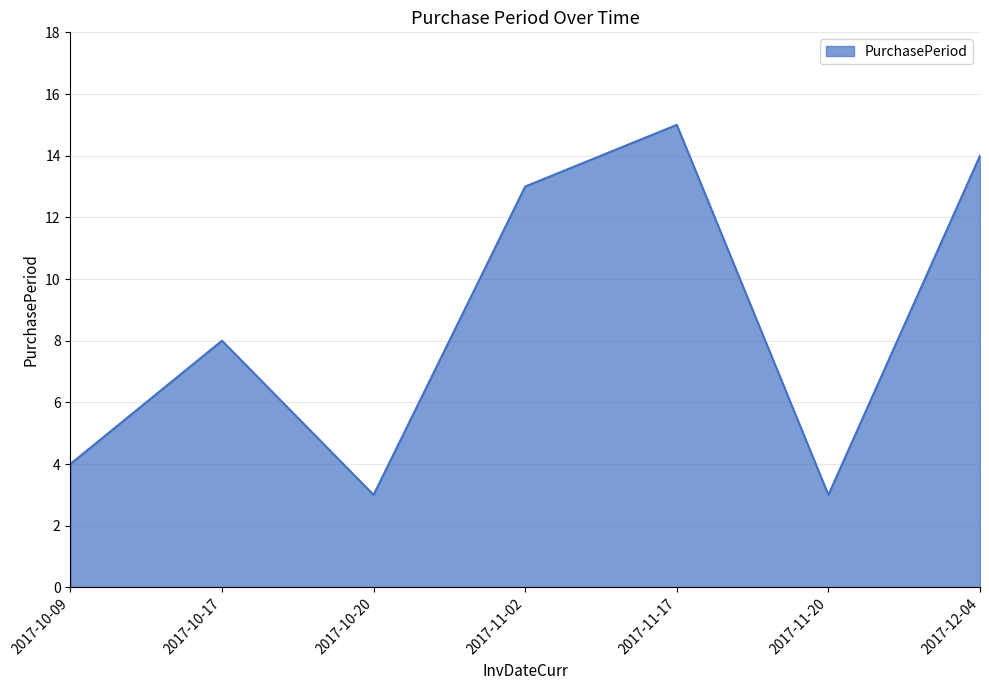

How many lines are shown in the chart?

1